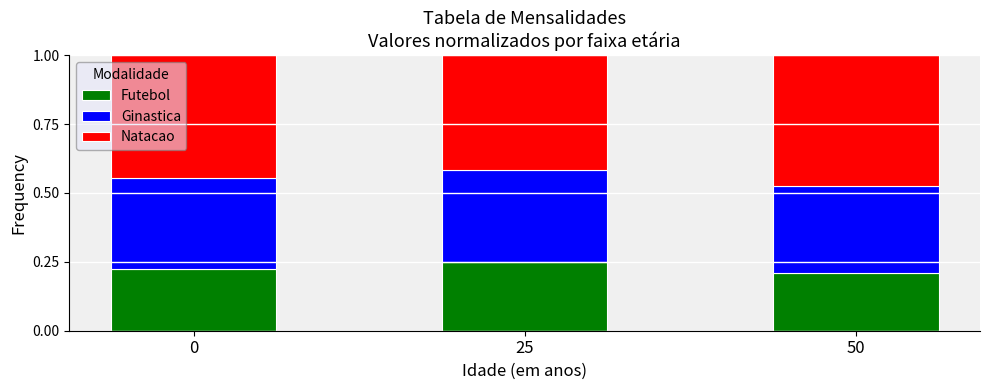

What is the sum of all Futebol values?

0.7